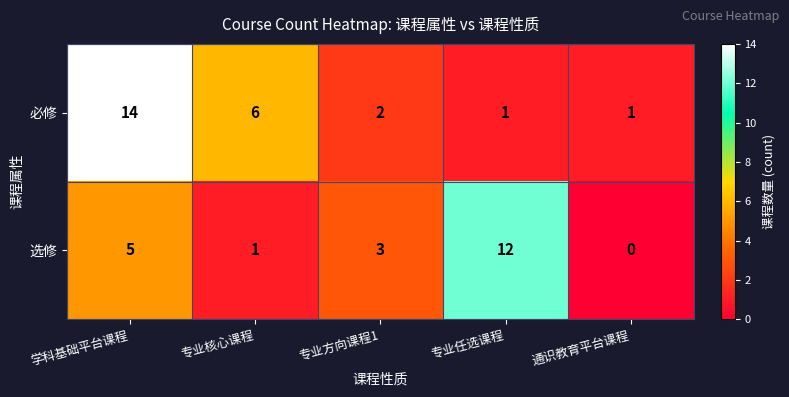

Which series has the largest total across all categories?

必修